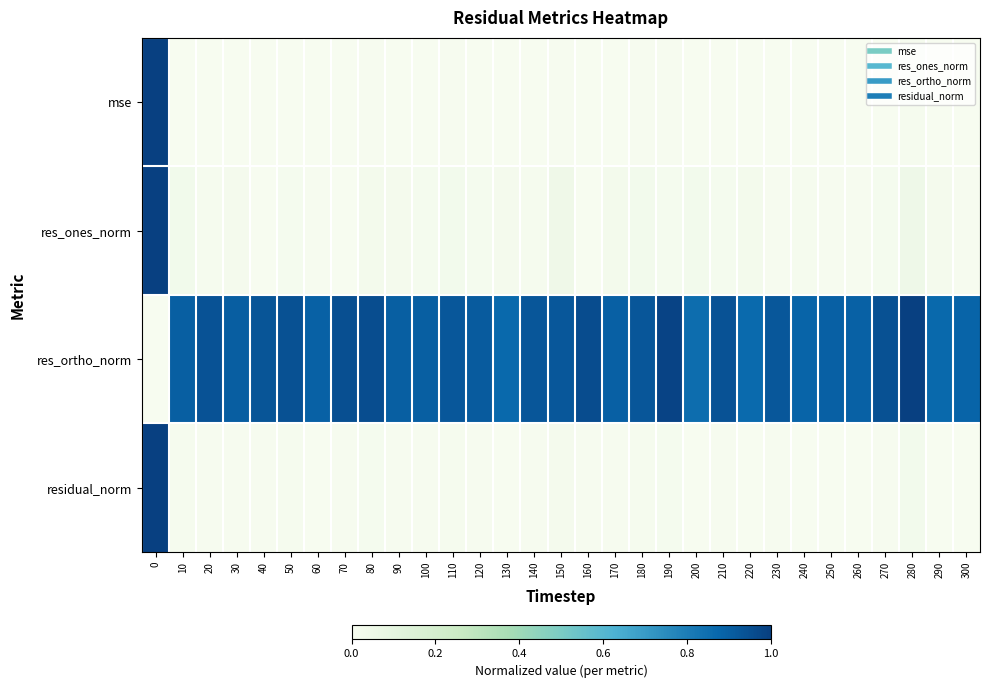

Between 10 and 110, which series saw the biggest shift?

res_ortho_norm